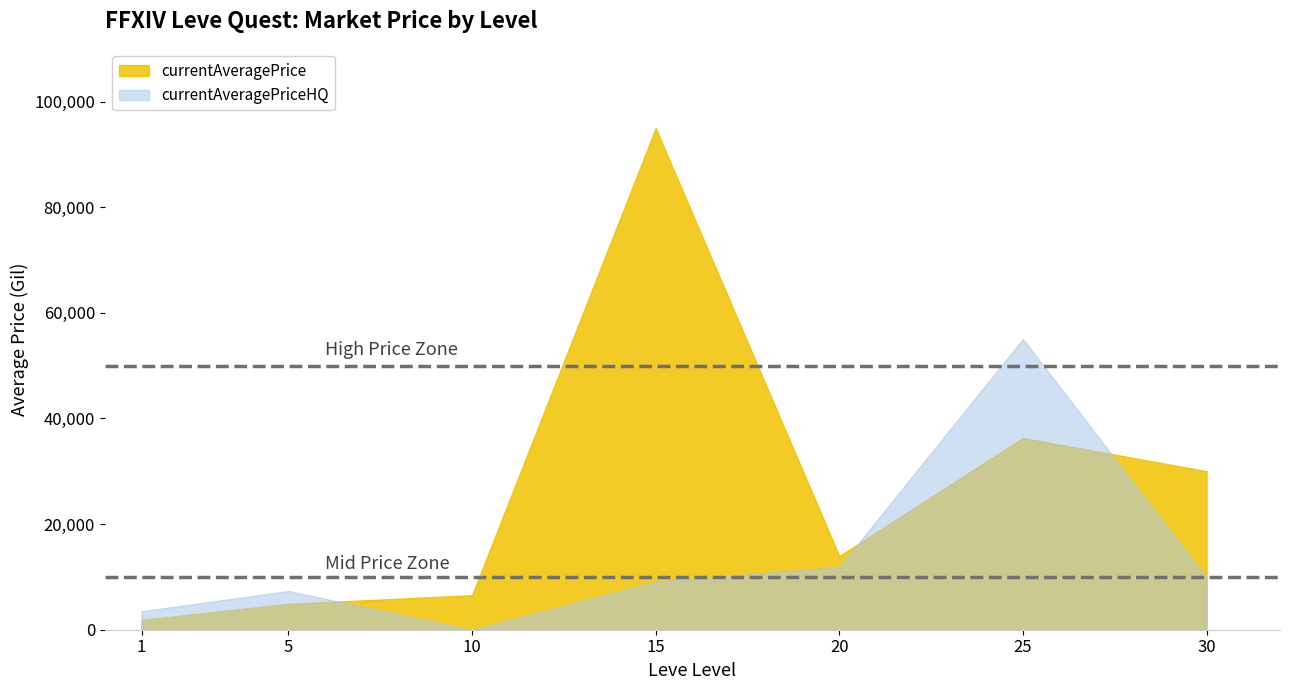

Reading left to right, what are all the values shown in this chart?

currentAveragePrice: 1=1863.3	5=4894.5	10=6540.6	15=94987.4	20=13949.1	25=36306.5	30=30021.5
currentAveragePriceHQ: 1=3500.1	5=7332.4	10=0.0	15=9116.3	20=11876.1	25=55068.4	30=9800.0